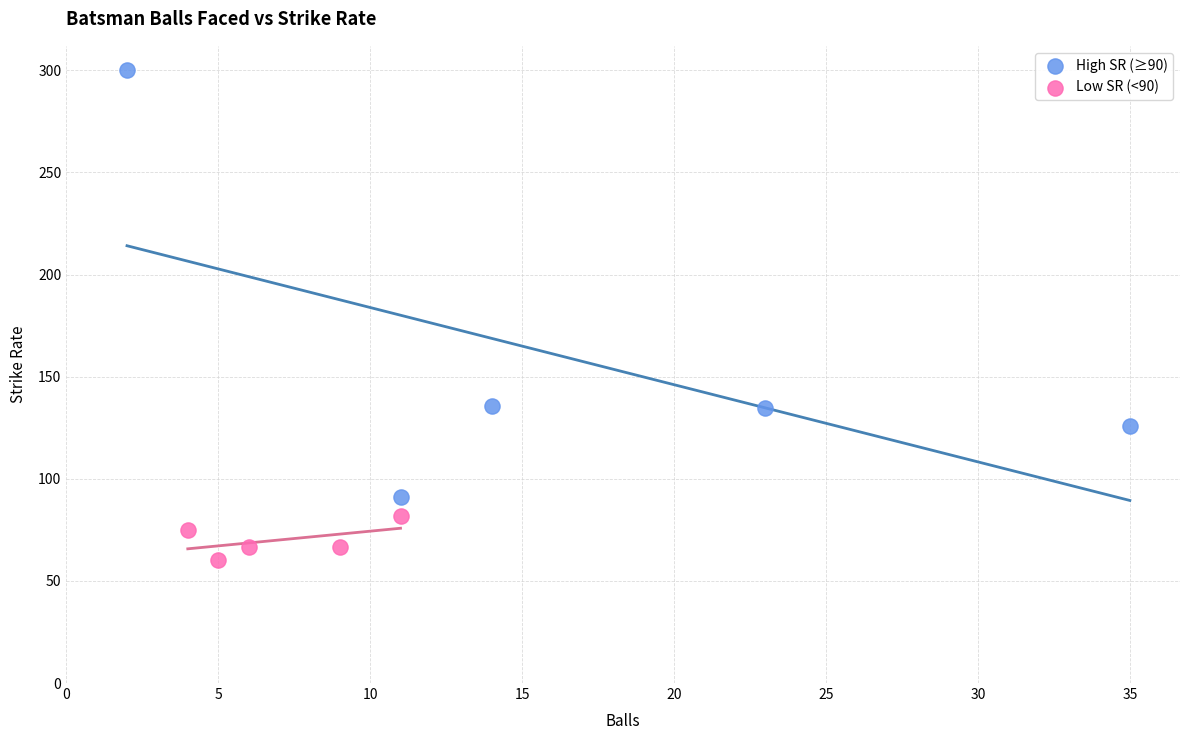

Which series reaches the maximum Y coordinate?

High SR (≥90)